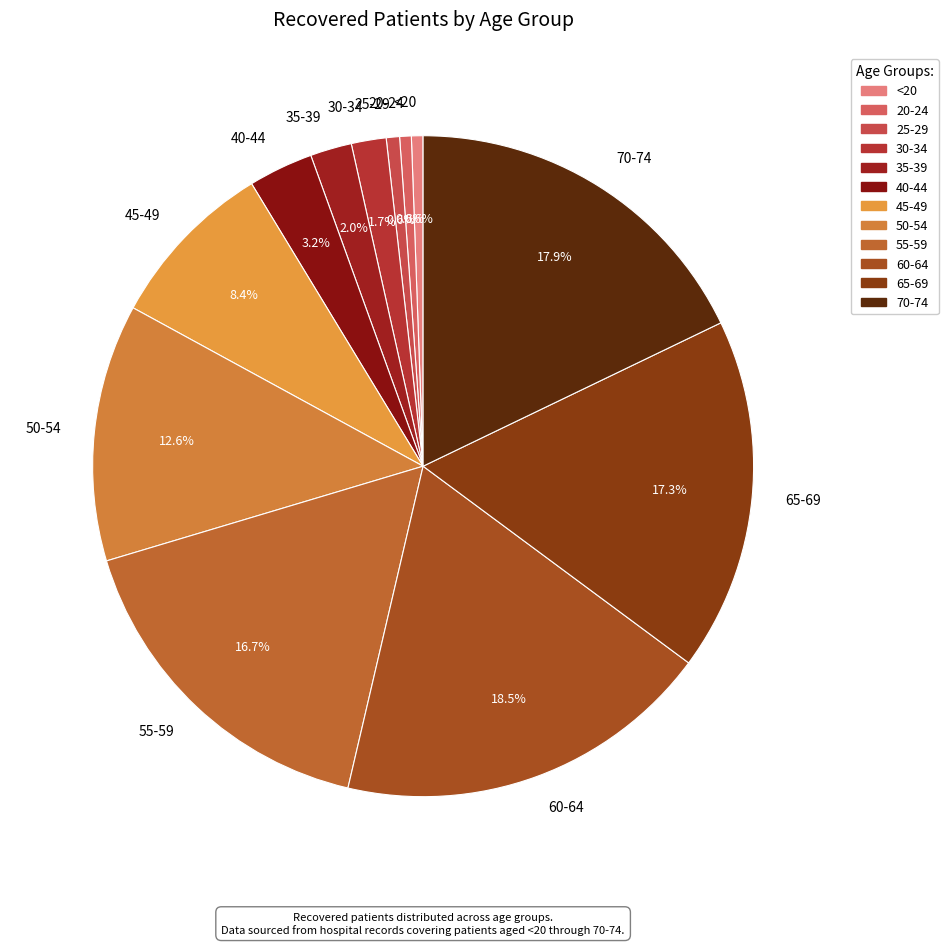

Which category has the biggest portion of the pie?

60-64